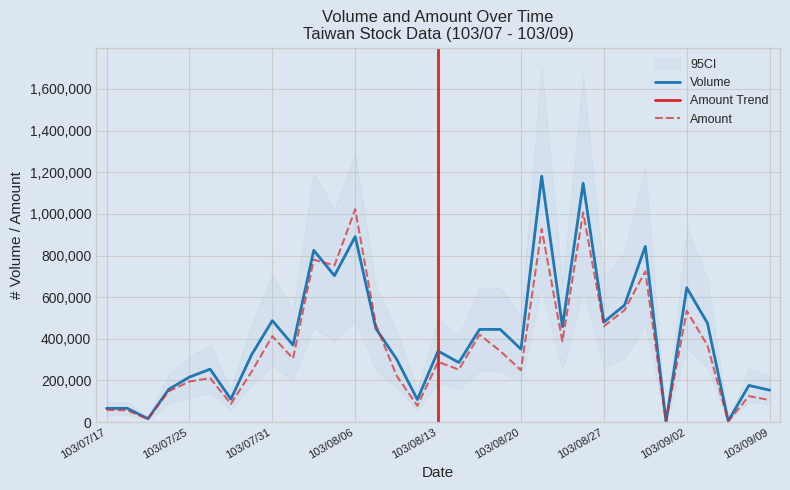

Which series changed the most between 103/08/12 and 103/09/05?

Volume